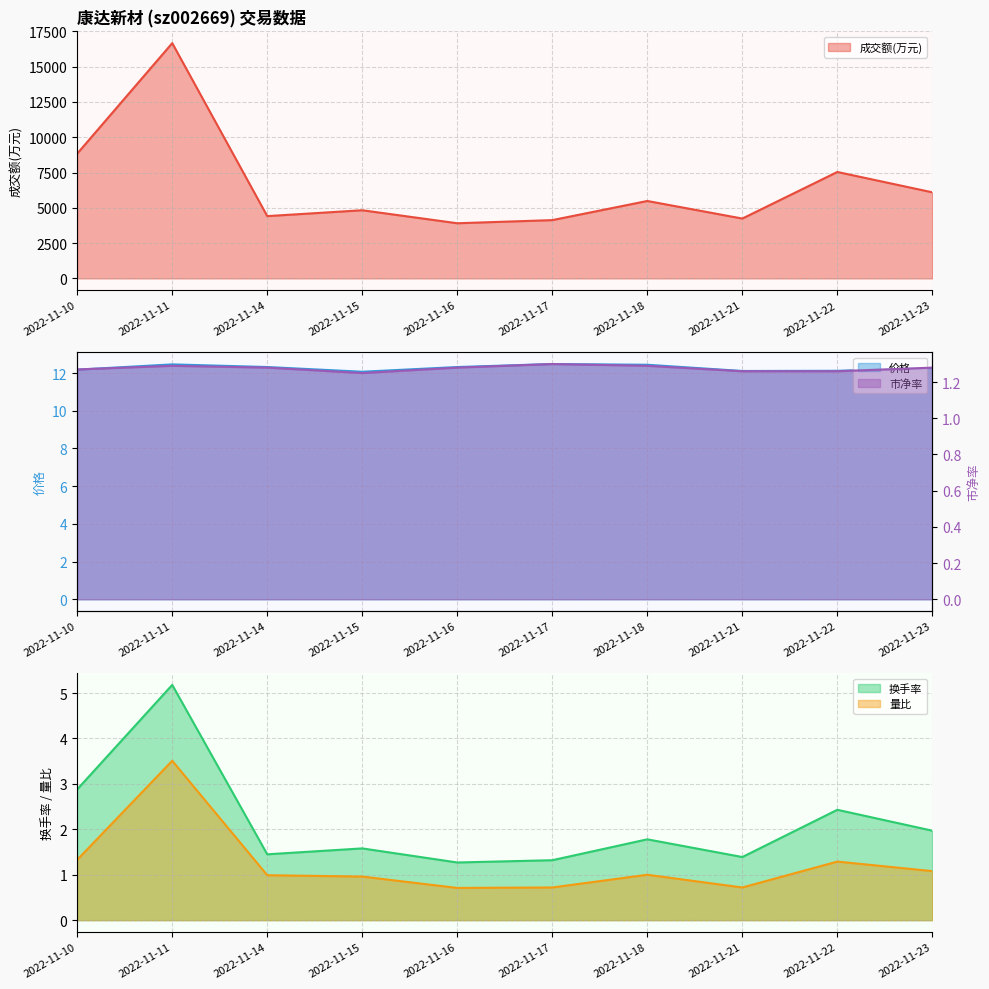

Is it true that 价格 equals 17.3 at 2022-11-14?

False